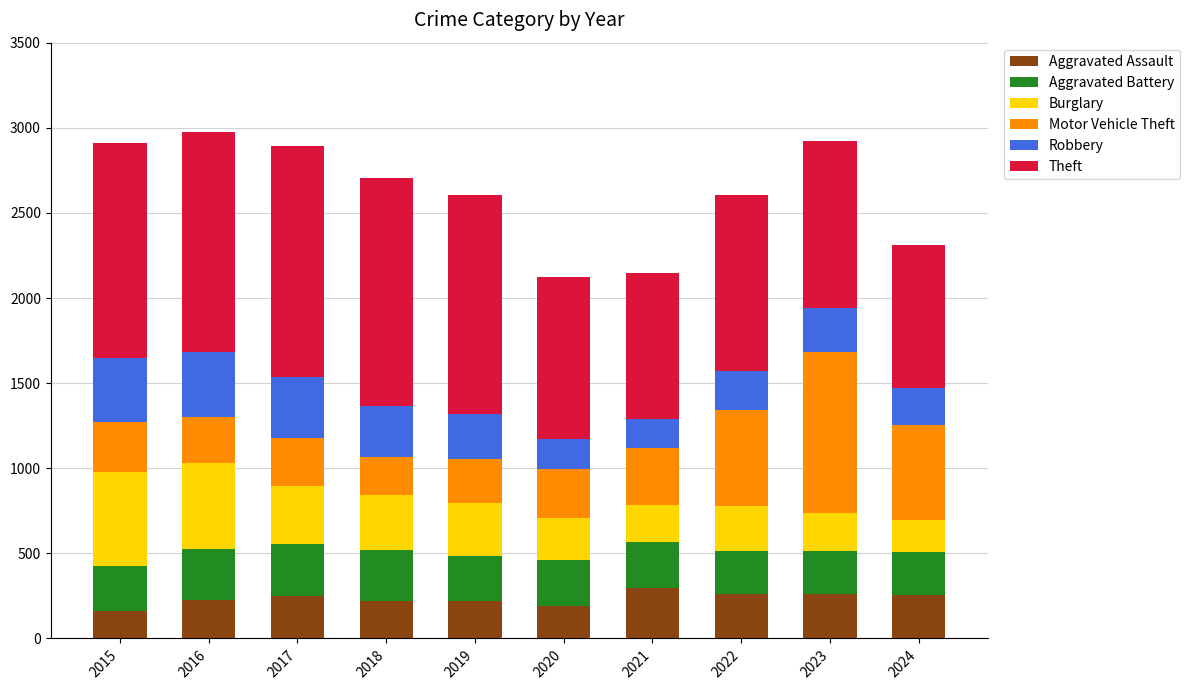

What is the total value across all series at 2023?

2922